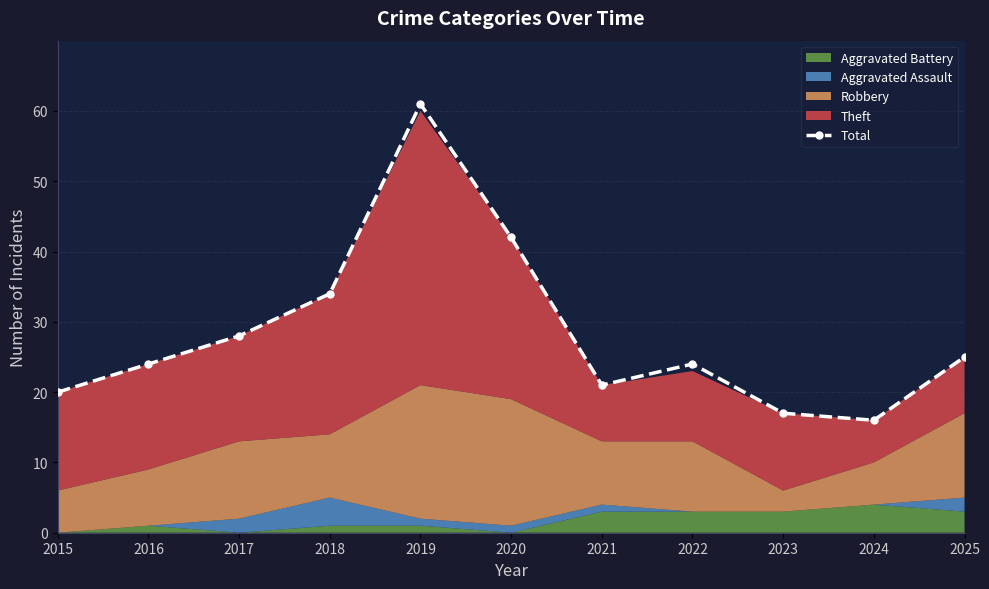

Between 2025 and 2017, which is larger?

2017